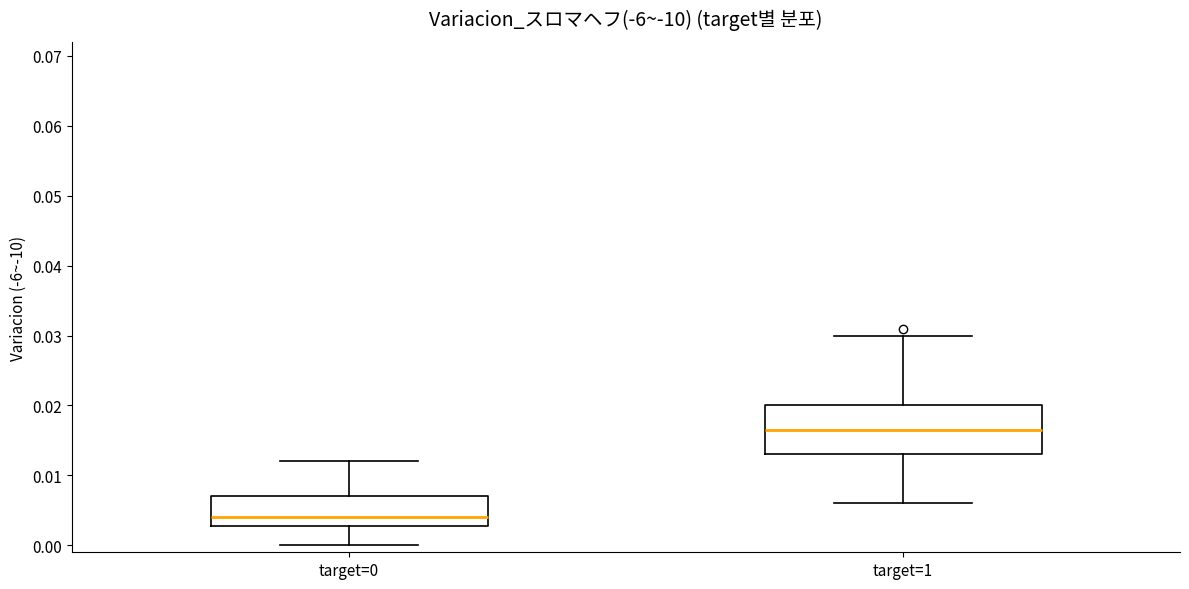

Reading left to right, read every box against the y-axis: the position of its median line, the range the box covers, and the ends of its whiskers. The values are not printed on the chart, so give them approximately, as read against the axis.

target=0: median 0.004, box 0.003 to 0.007, whiskers 0.000 to 0.012
target=1: median 0.017, box 0.013 to 0.020, whiskers 0.006 to 0.030